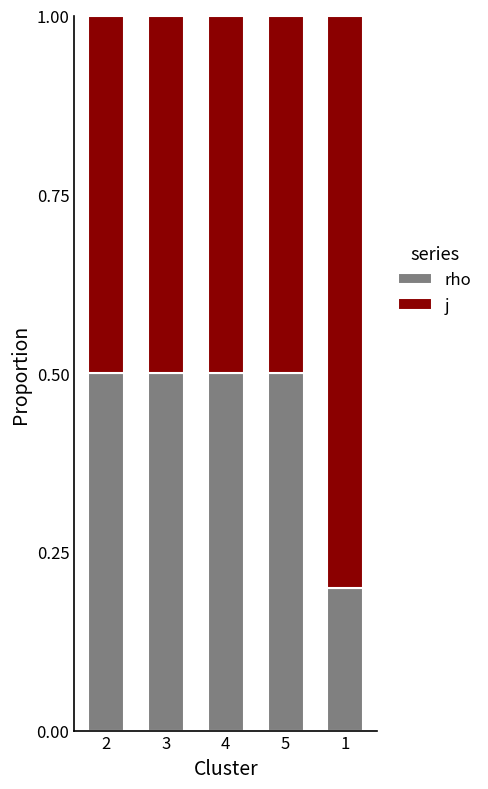

What is the total value across all series at 1?

1.0